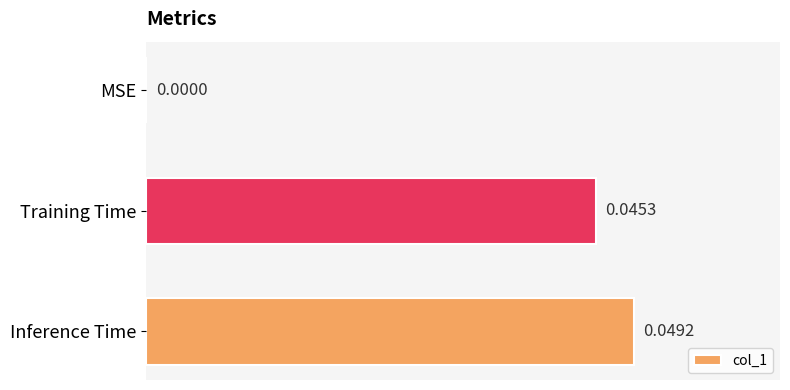

Which category has the highest value across all series?

Inference Time